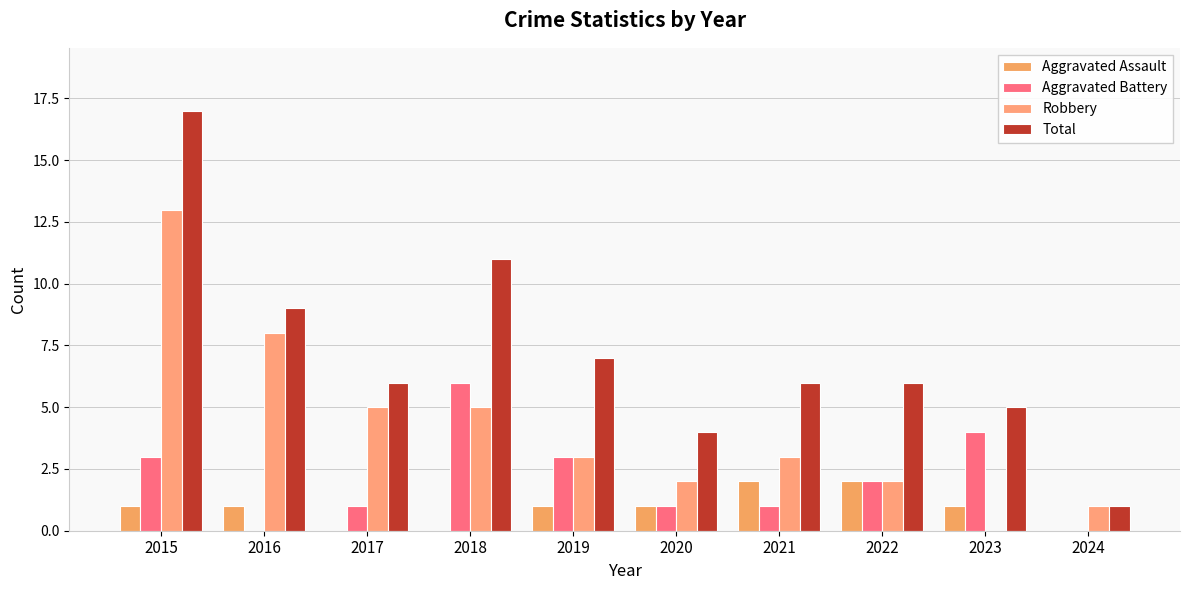

Is it true that Robbery equals 4 at 2016?

False